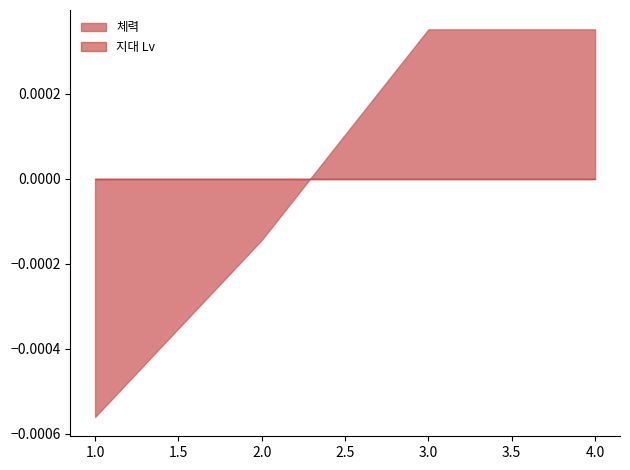

At which label does the data first exceed 0?

3